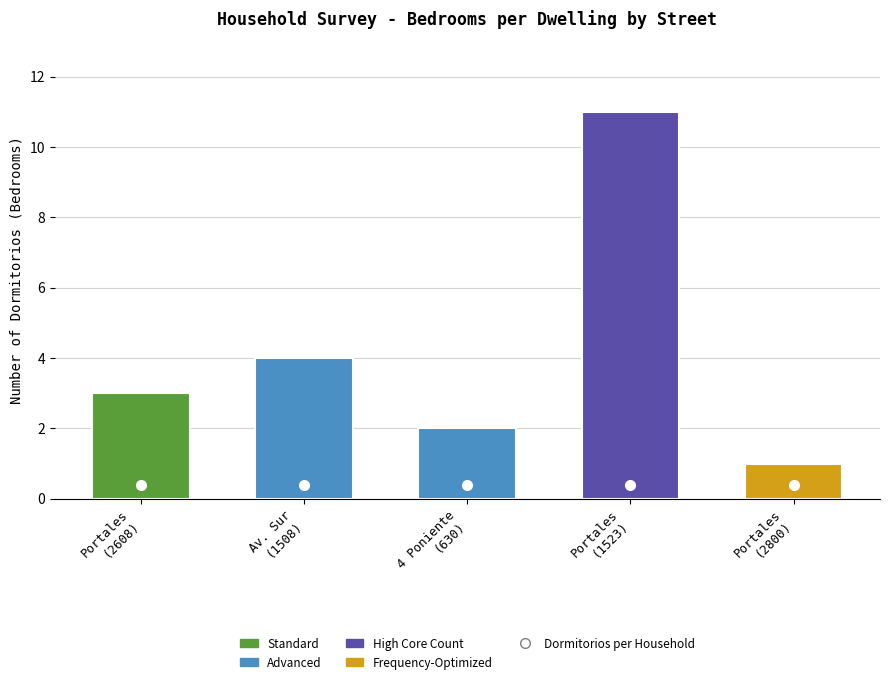

Rank the categories by value from lowest to highest.

Portales
(2800), 4 Poniente
(630), Portales
(2608), Av. Sur
(1508), Portales
(1523)